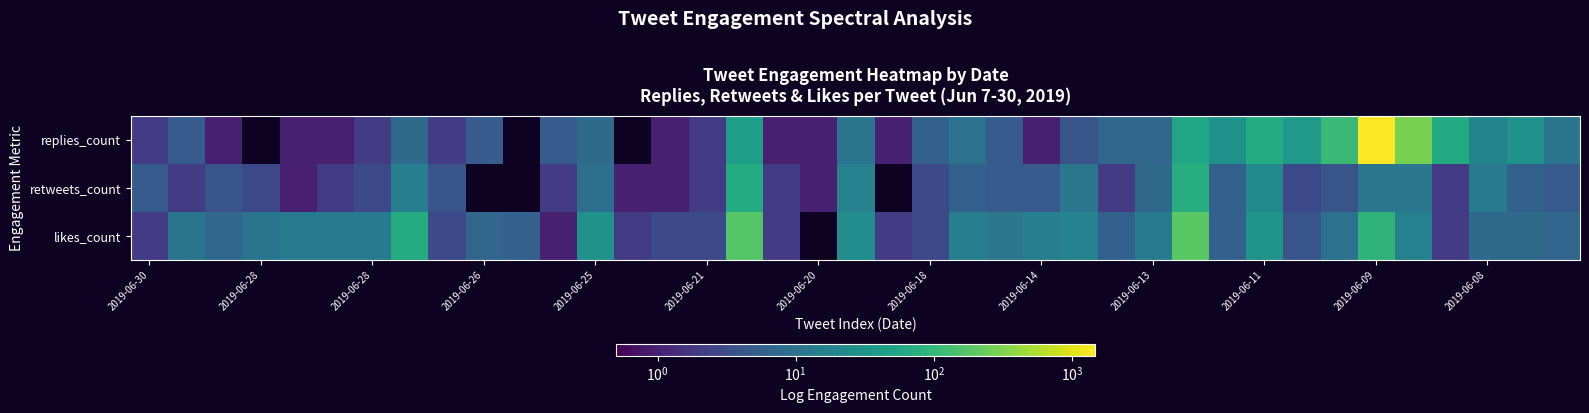

Reading left to right, list all the values displayed in this chart.

row_0: 2	5	1	0	1	1	2	8	2	5	0	5	8	0	1	2	44	1	1	11	1	6	10	5	1	4	7	7	57	29	69	37	112	1467	282	66	18	30	11
row_1: 5	2	4	3	1	2	3	15	4	0	0	2	9	1	1	2	69	2	1	16	0	3	6	5	5	12	2	8	72	6	22	3	4	12	12	2	13	6	5
row_2: 2	11	7	11	13	14	13	69	3	7	6	1	29	2	3	3	173	2	0	25	2	3	15	12	15	17	6	14	190	6	31	4	10	90	16	2	8	8	7